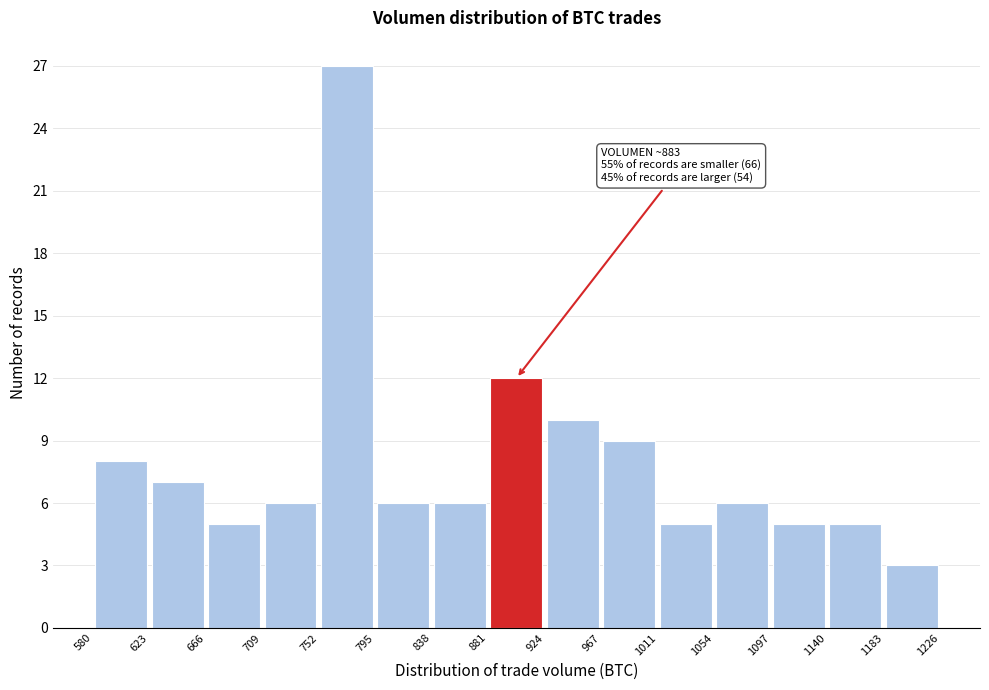

Which range on the x-axis has the tallest bar?

752 to 795